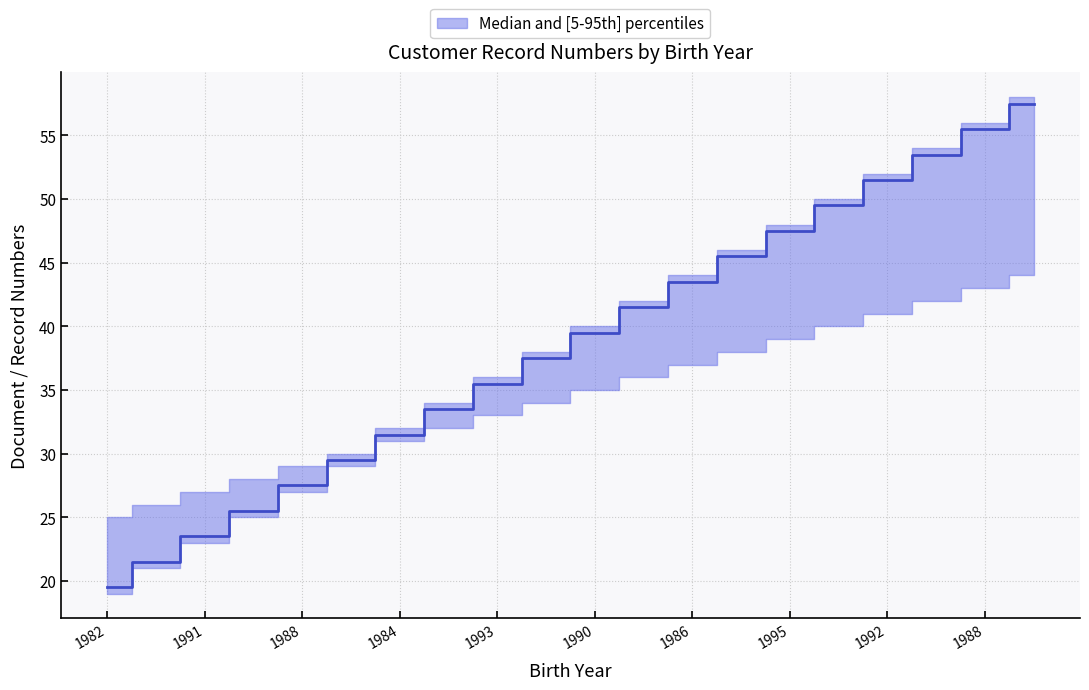

True or false: No and txtSIMDocNo cross at least once.

False